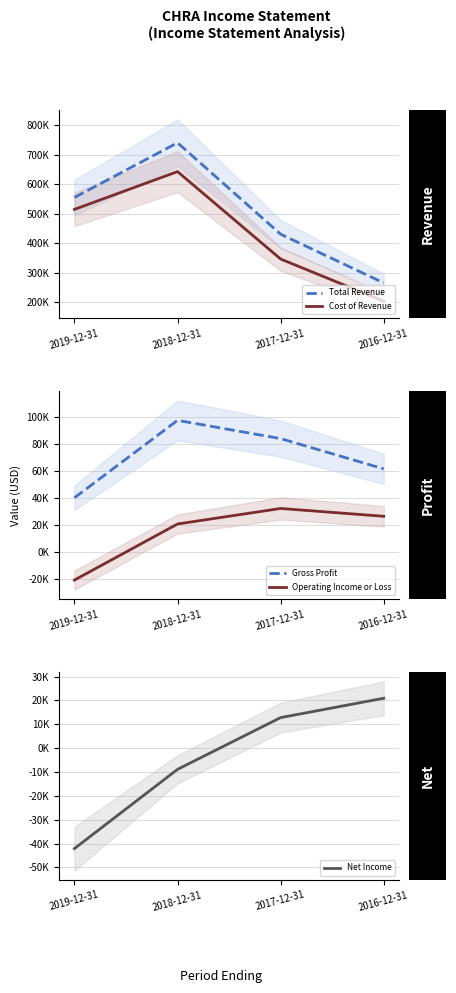

True or false: Cost of Revenue has a value of 346200 at 2017-12-31.

True